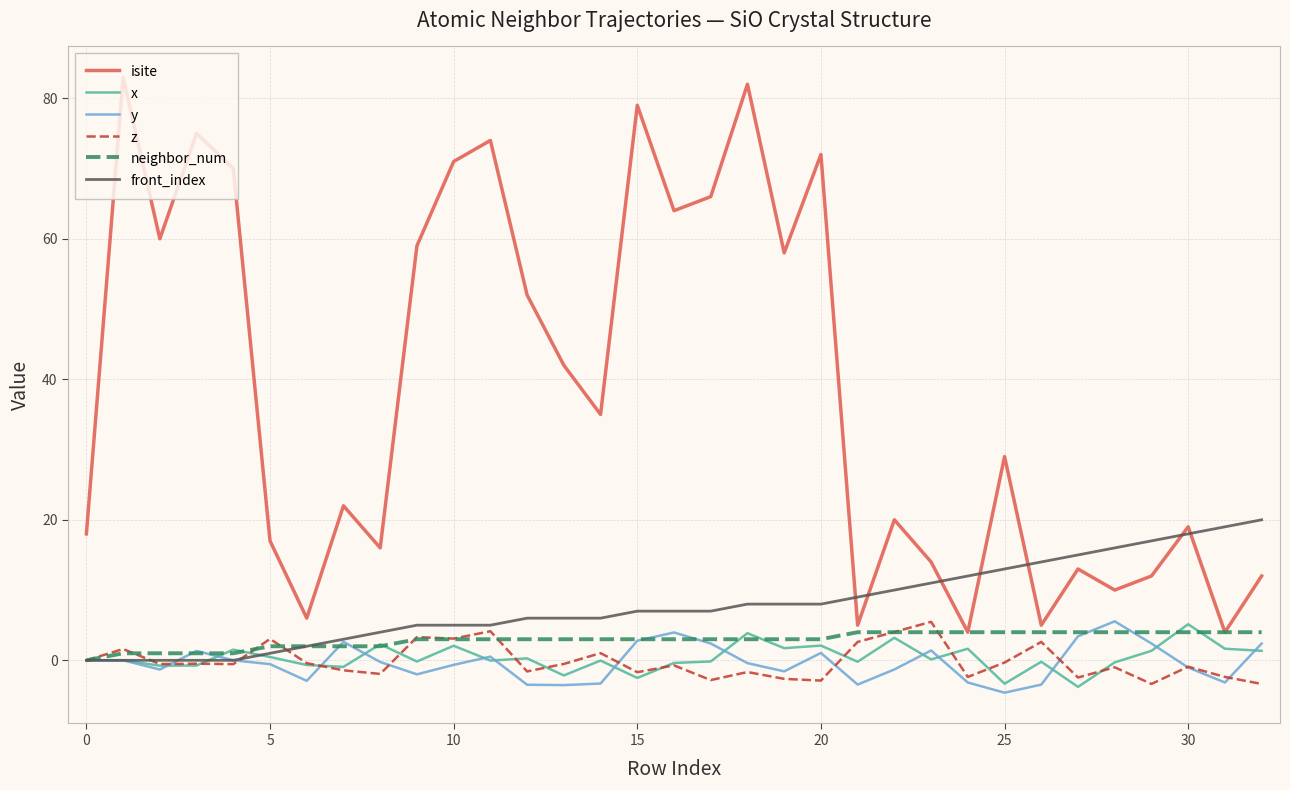

Which series has the largest range (max minus min)?

isite